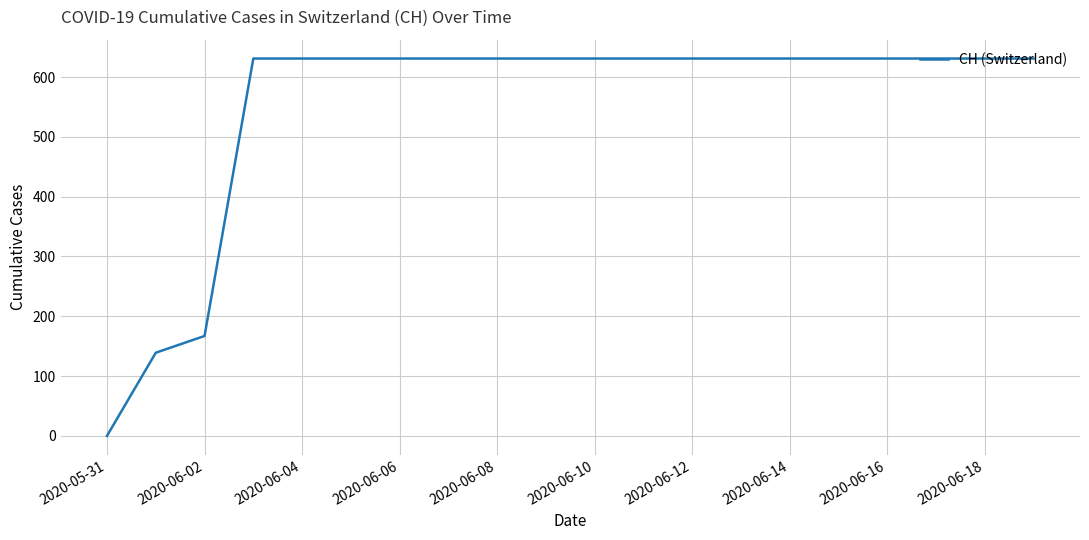

What is the difference between the maximum and minimum values?

631